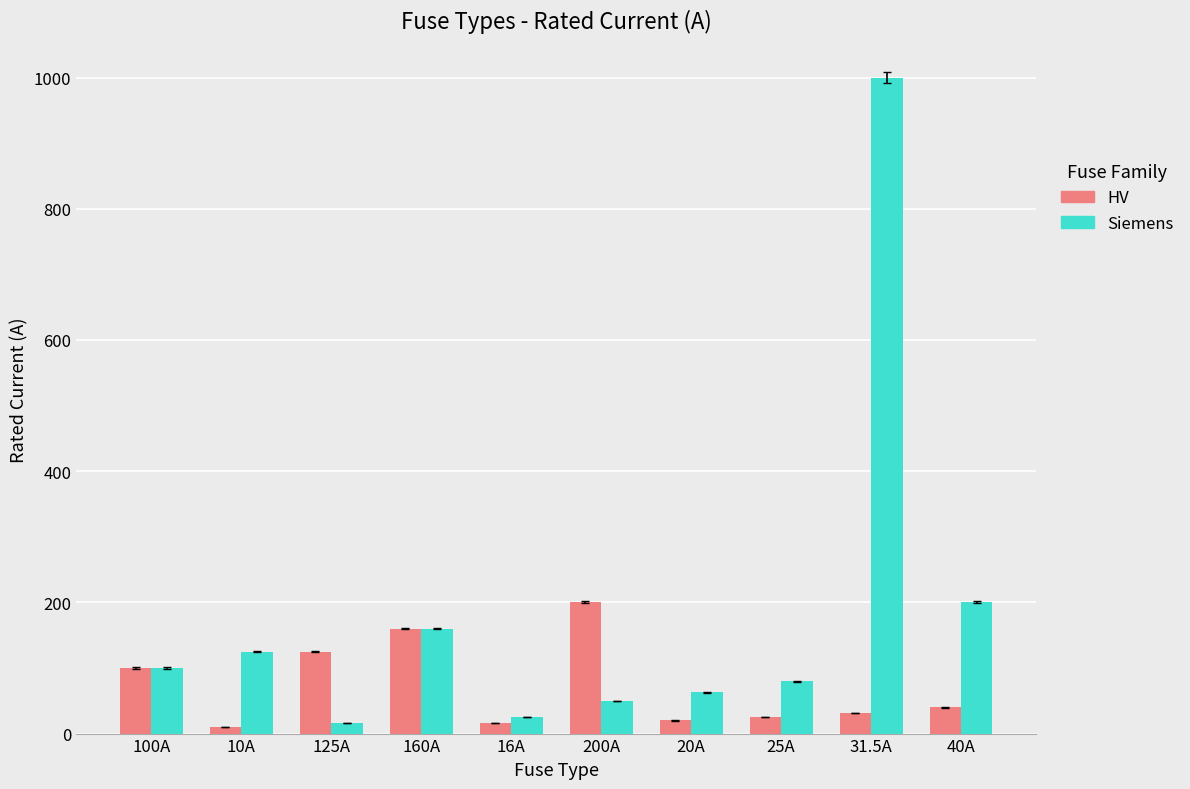

At which label is HV closest to 105?

100A